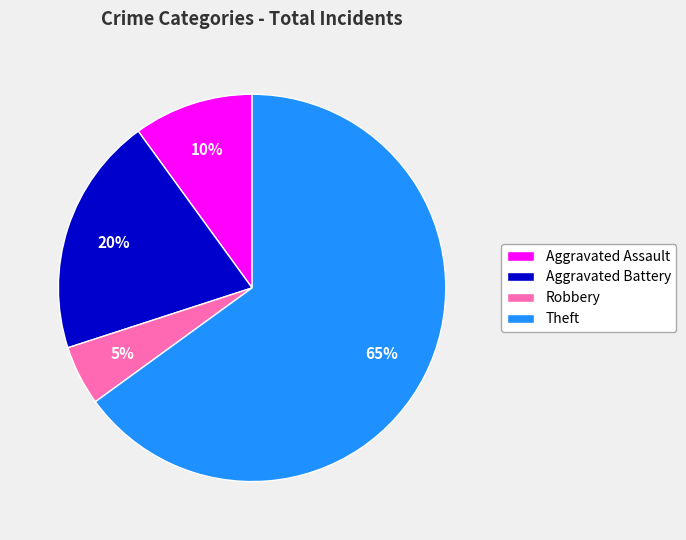

What is the smallest slice in the pie chart?

Robbery